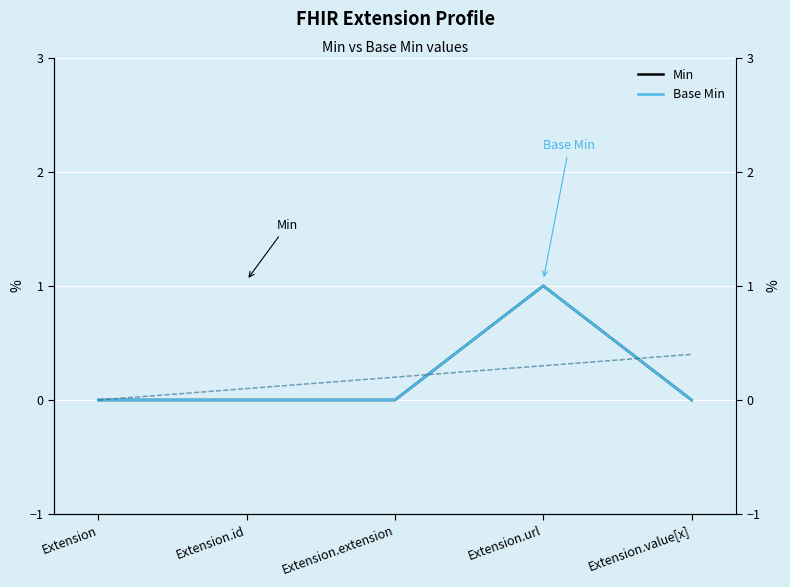

Which series has the largest total across all categories?

Min